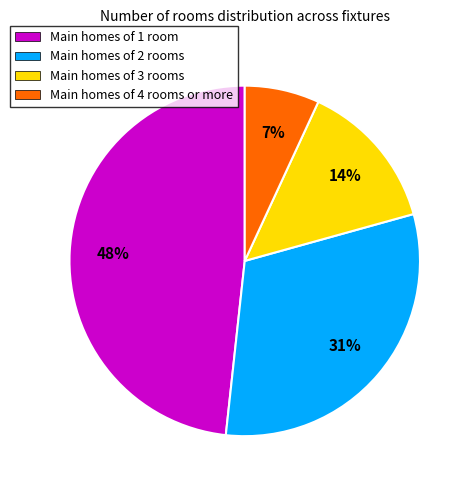

To the nearest percent, what percentage of the pie is Main homes of 1 room?

48%